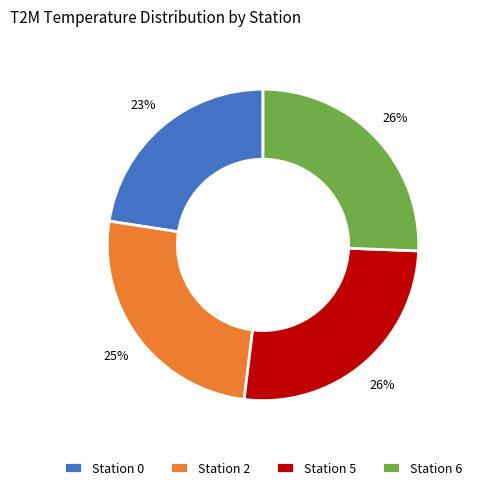

To the nearest percent, what is the combined percentage of Station 2 and Station 6?

51%